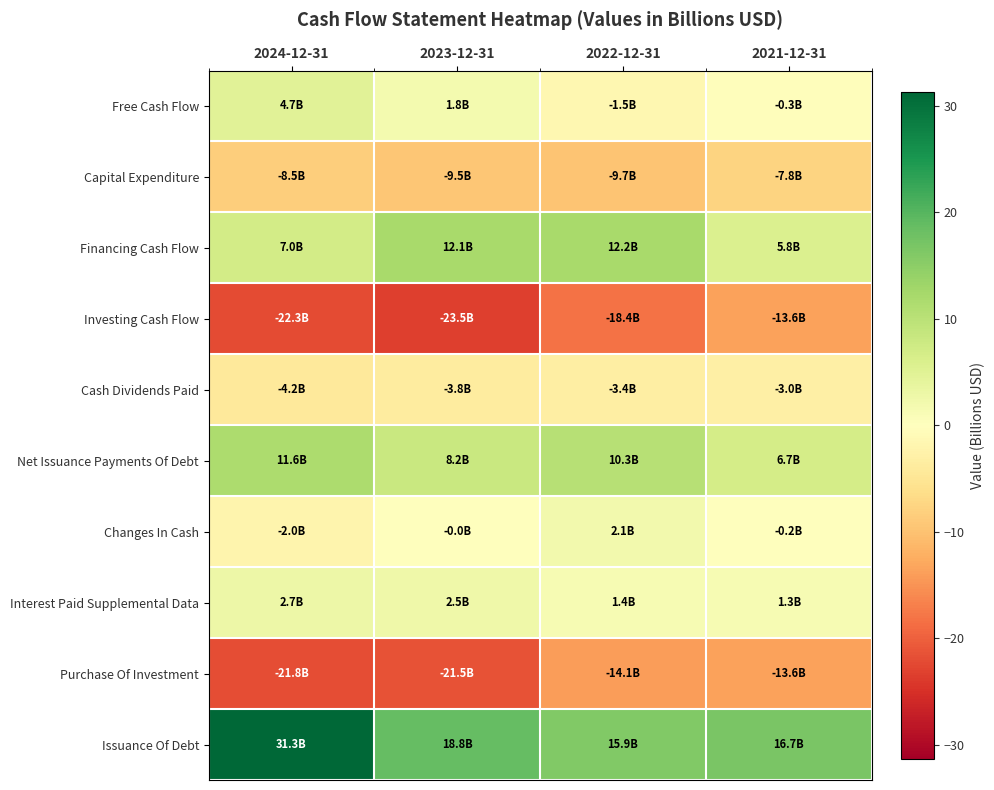

What is the total value across all series at 2024-12-31?

-1.4